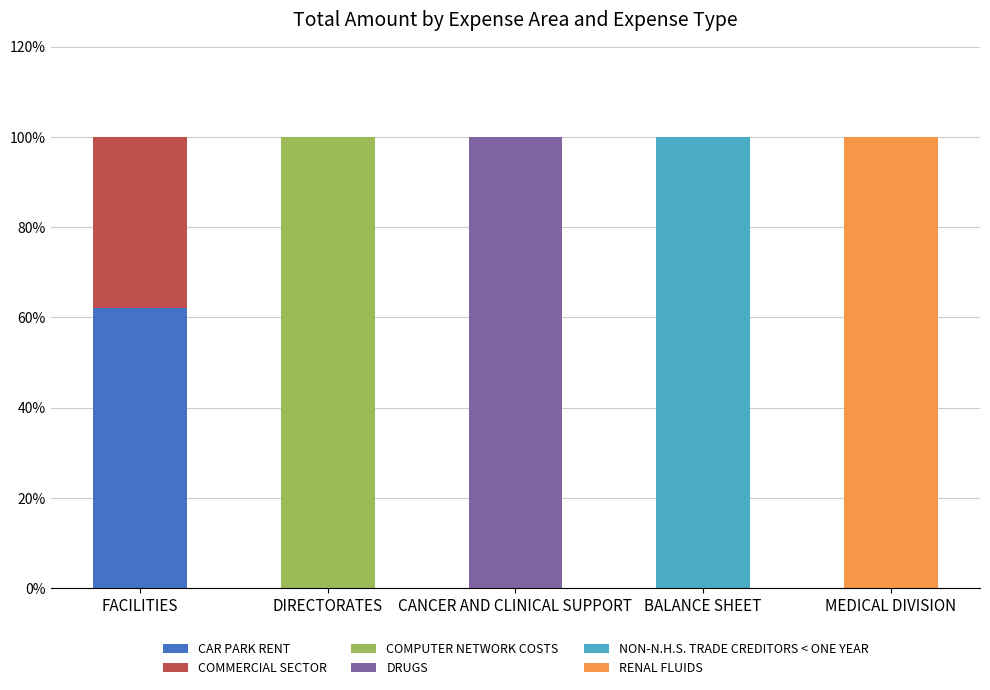

How many distinct data groups are displayed?

6